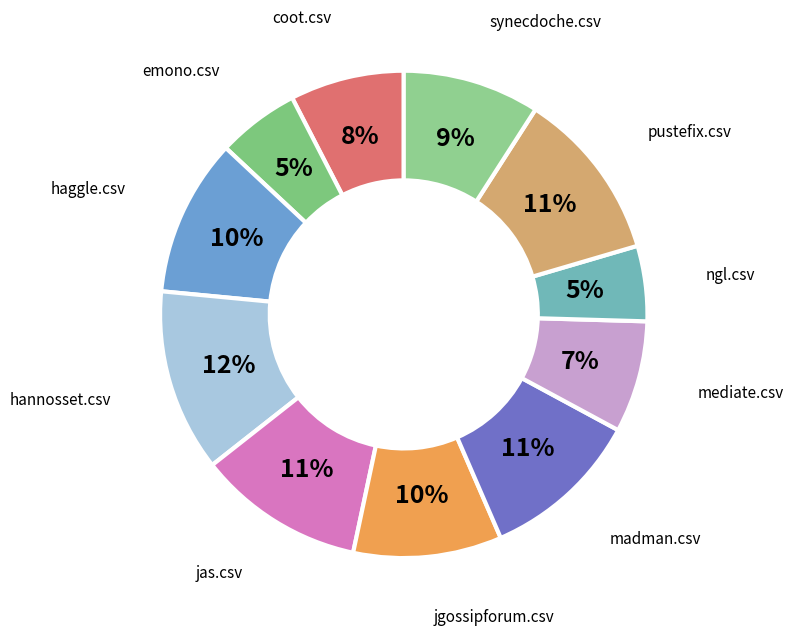

Count the number of slices in the pie.

11